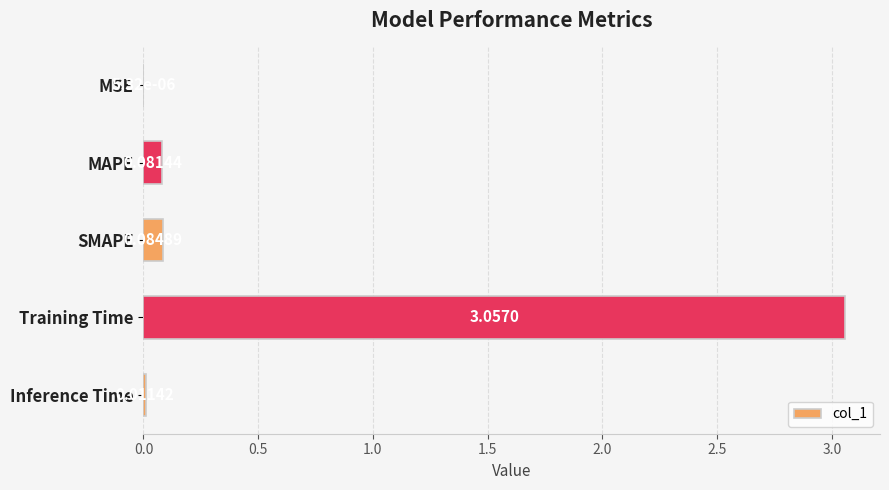

Which category has the highest value across all series?

Training Time